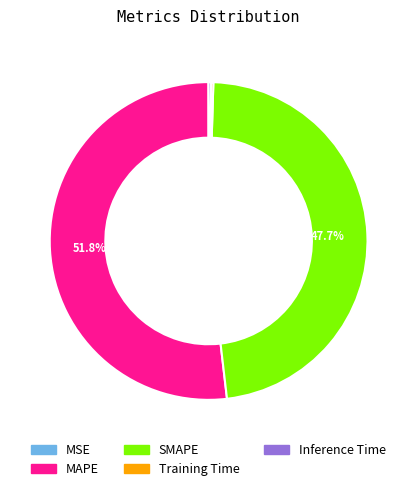

What portion of the pie excludes SMAPE?

52.3%